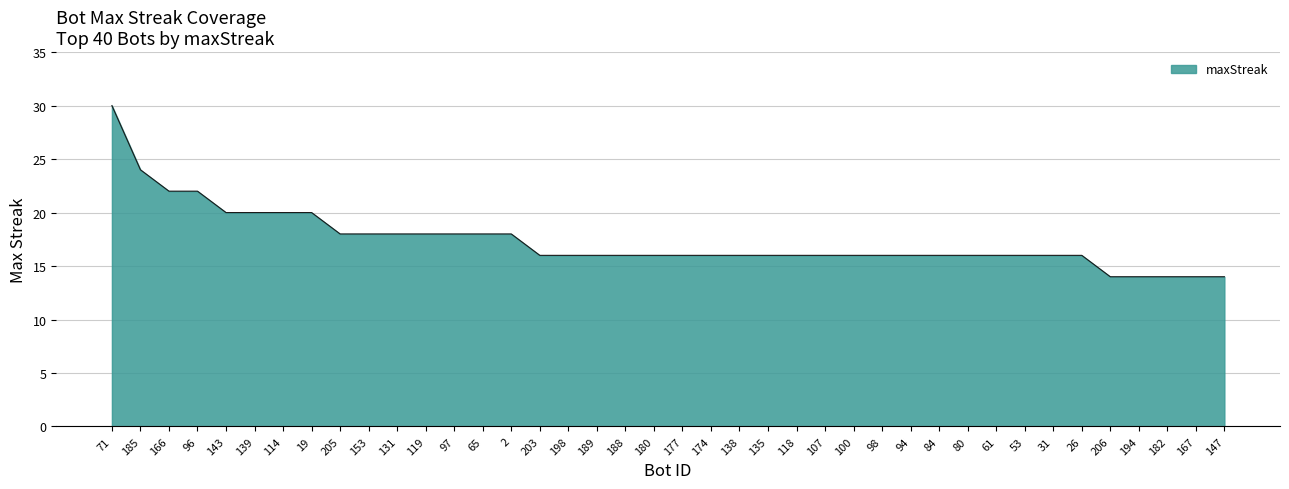

The chart shows a value of 23 at 174. True or false?

False